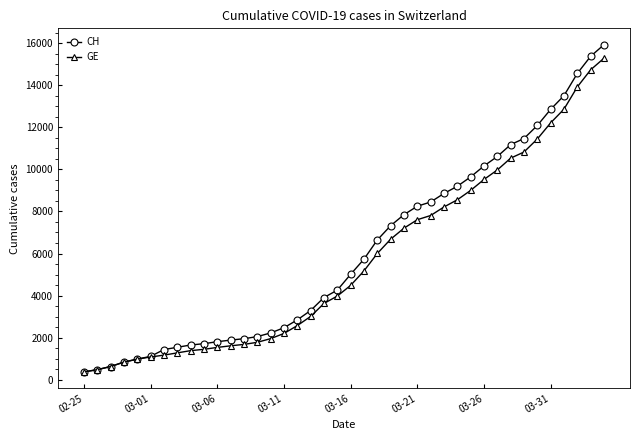

What is the smallest value displayed?

375